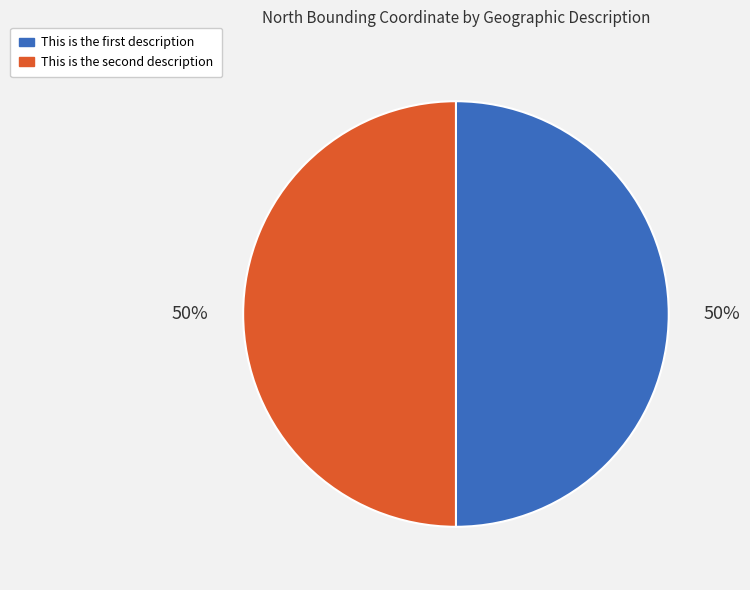

How many slices are in this pie chart?

2